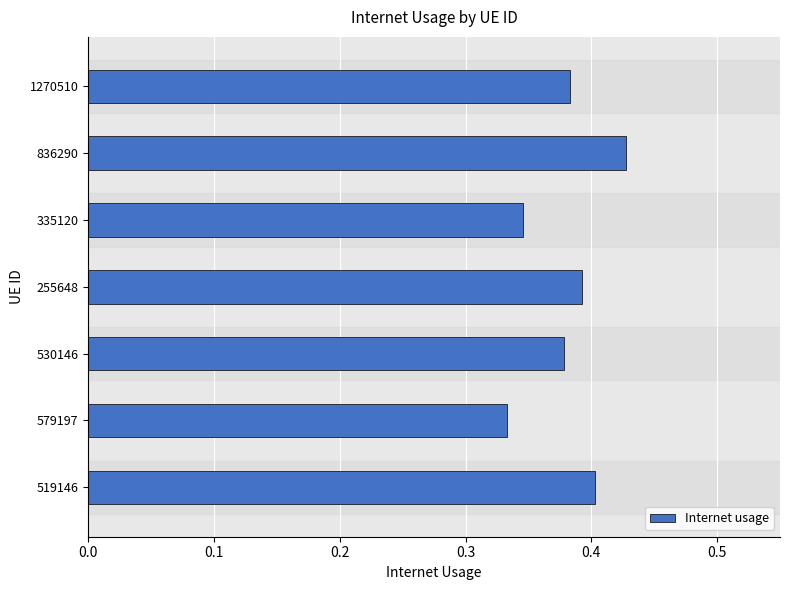

Which category has the highest value across all series?

836290